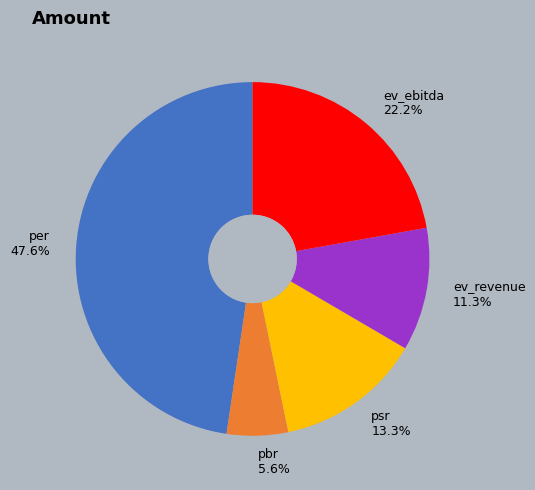

Which has a higher value, psr 13.3% or ev_revenue 11.3%?

psr 13.3%